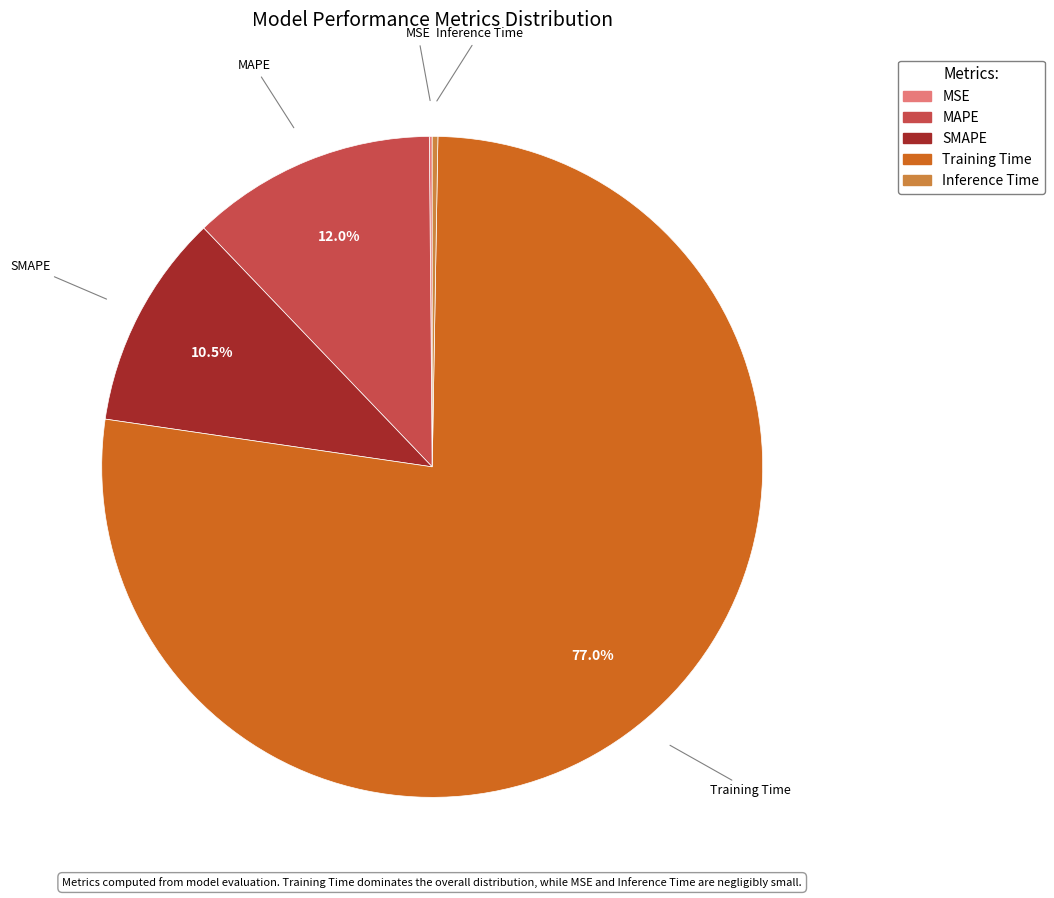

What percentage is NOT represented by SMAPE?

89.5%